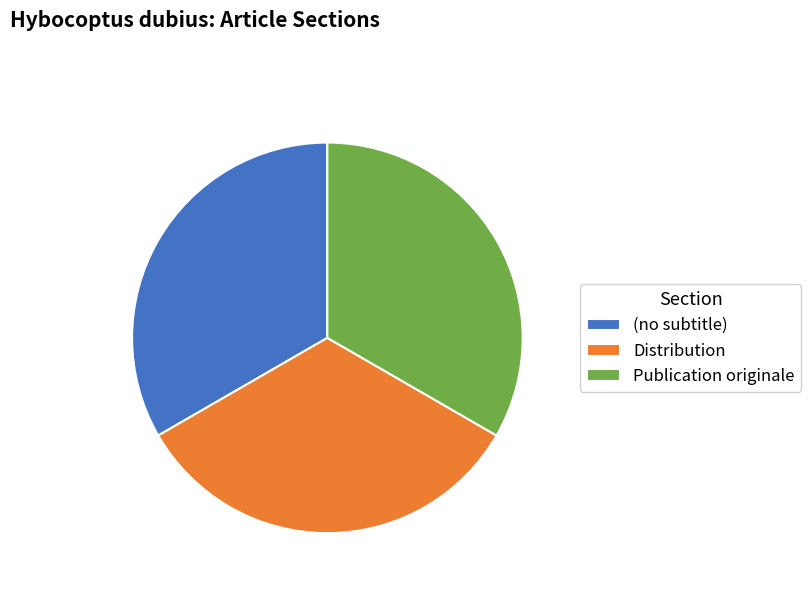

Approximately how many times larger is the value at (no subtitle) compared to Distribution?

1.0